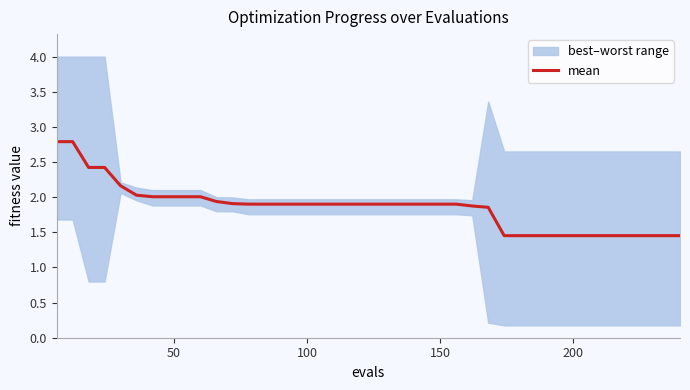

What is the maximum value for mean?

2.8